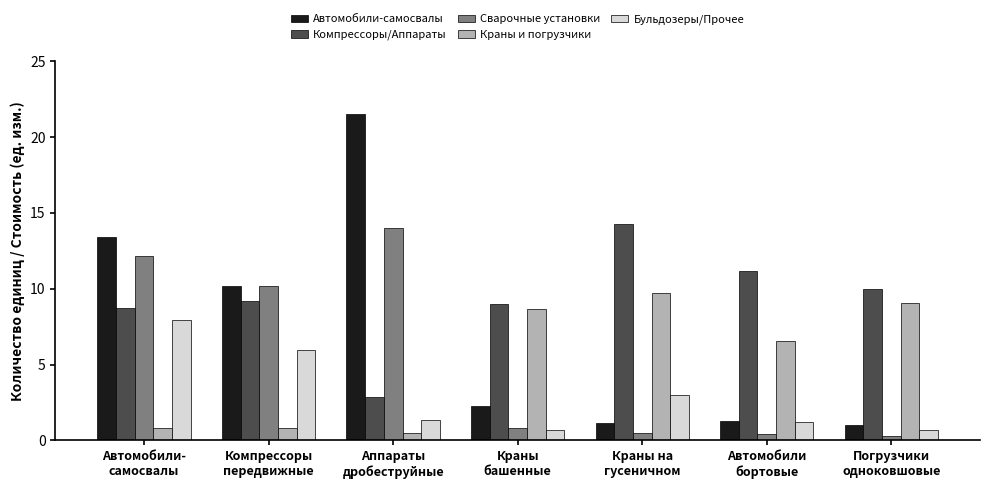

Which series has the widest spread of values?

Автомобили-самосвалы